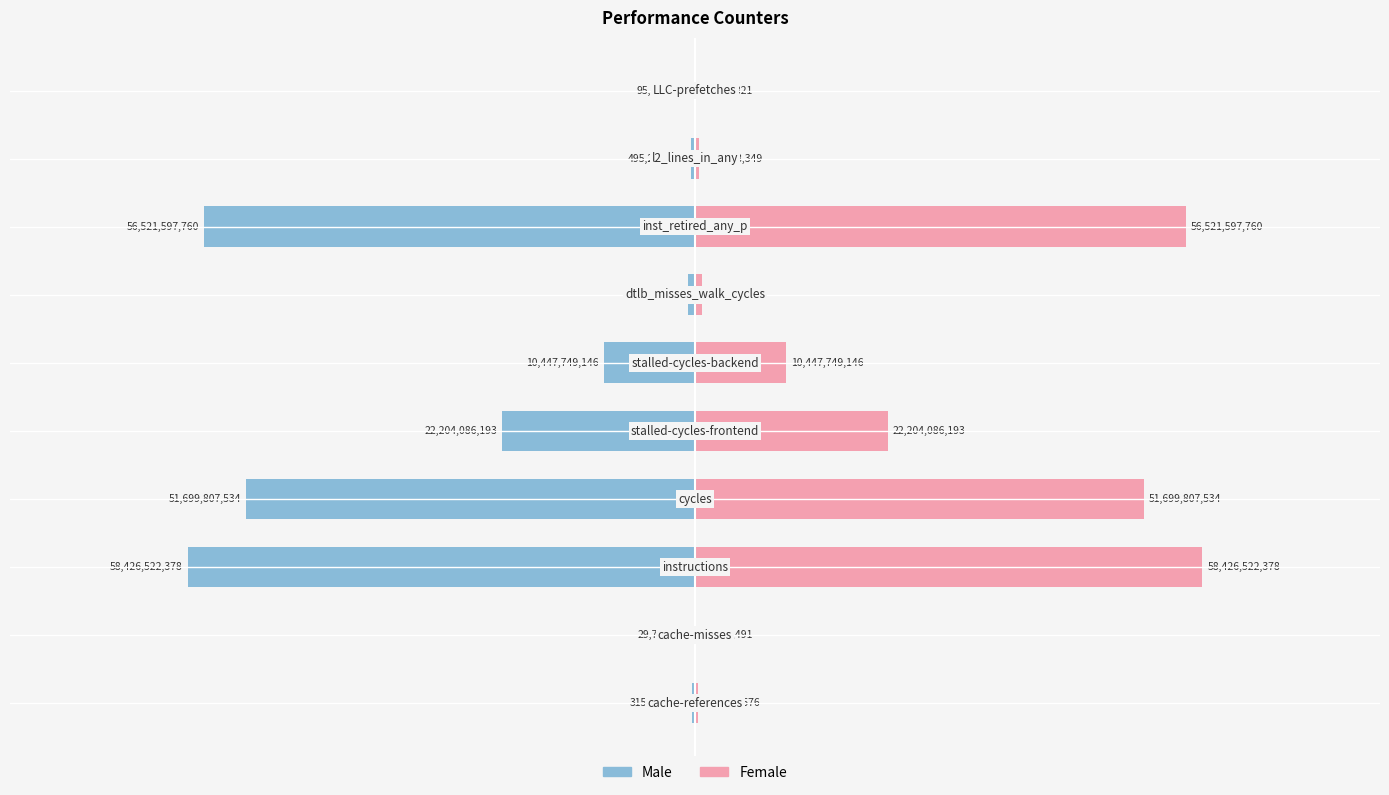

The Male series shows -495238349 at 8. True or false?

True